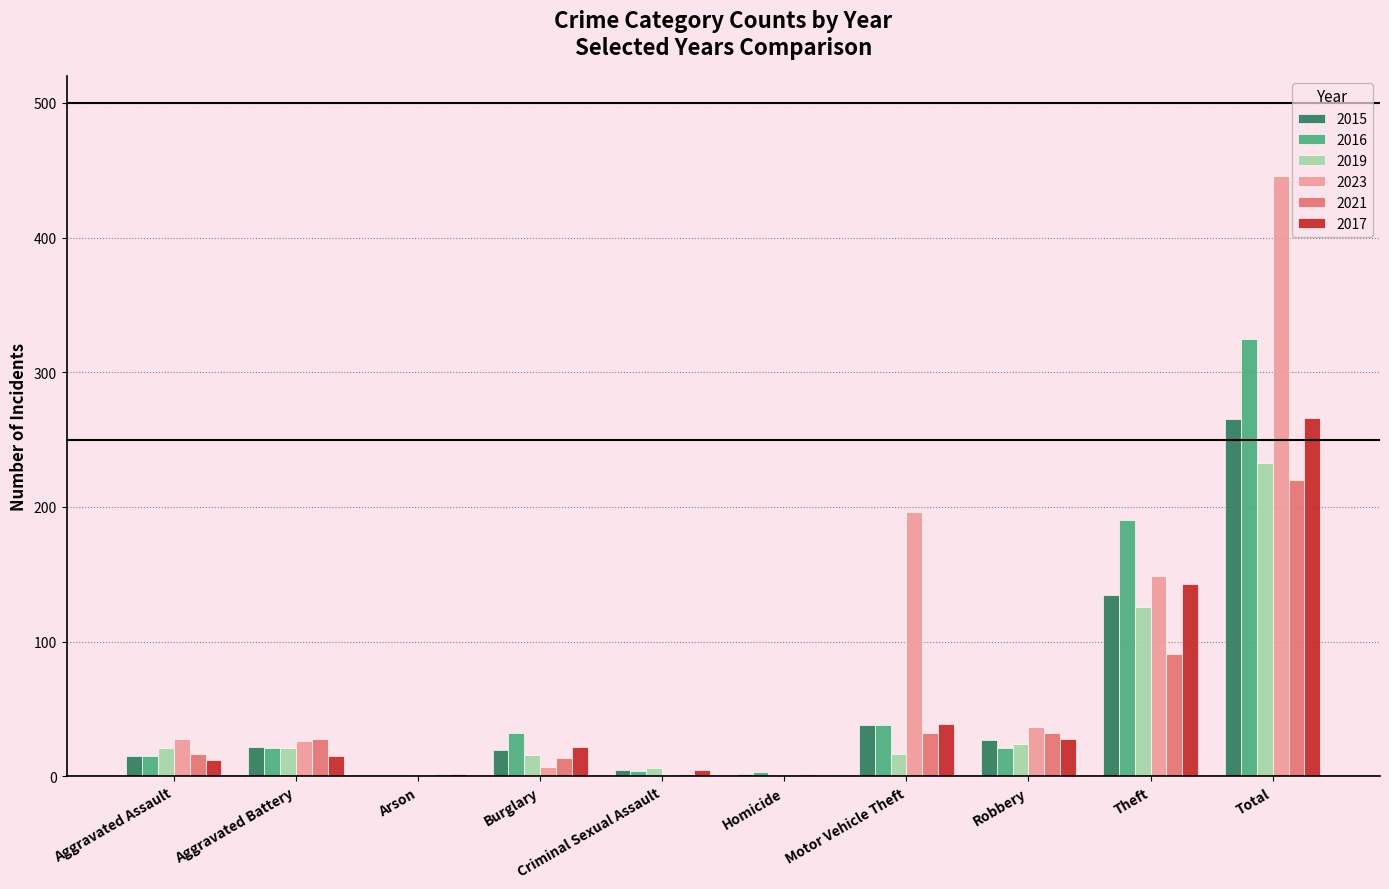

What is the approximate value of 2017 at Aggravated Battery, to the nearest 5?

15